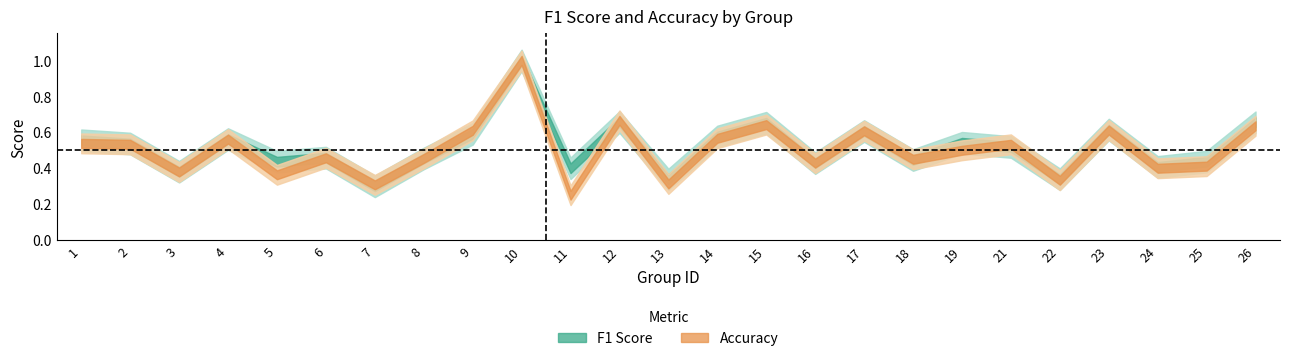

The accuracy series shows 0.4 at 26. True or false?

False